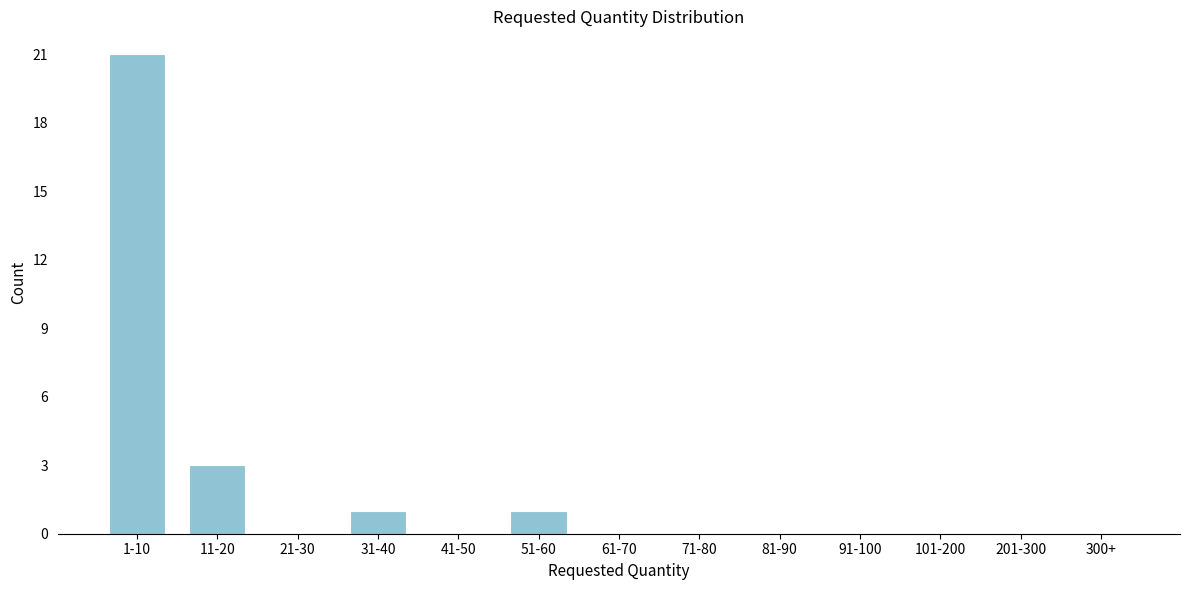

Reading left to right, what are all the values shown in this chart?

1-10=21	11-20=3	21-30=0	31-40=1	41-50=0	51-60=1	61-70=0	71-80=0	81-90=0	91-100=0	101-200=0	201-300=0	300+=0